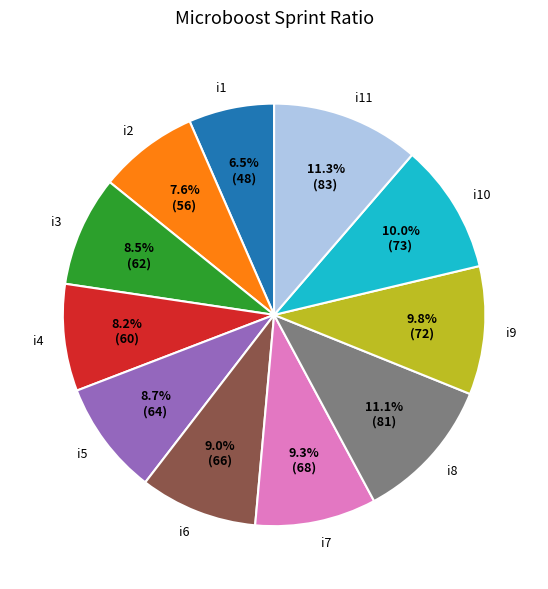

What is the smallest slice in the pie chart?

i1